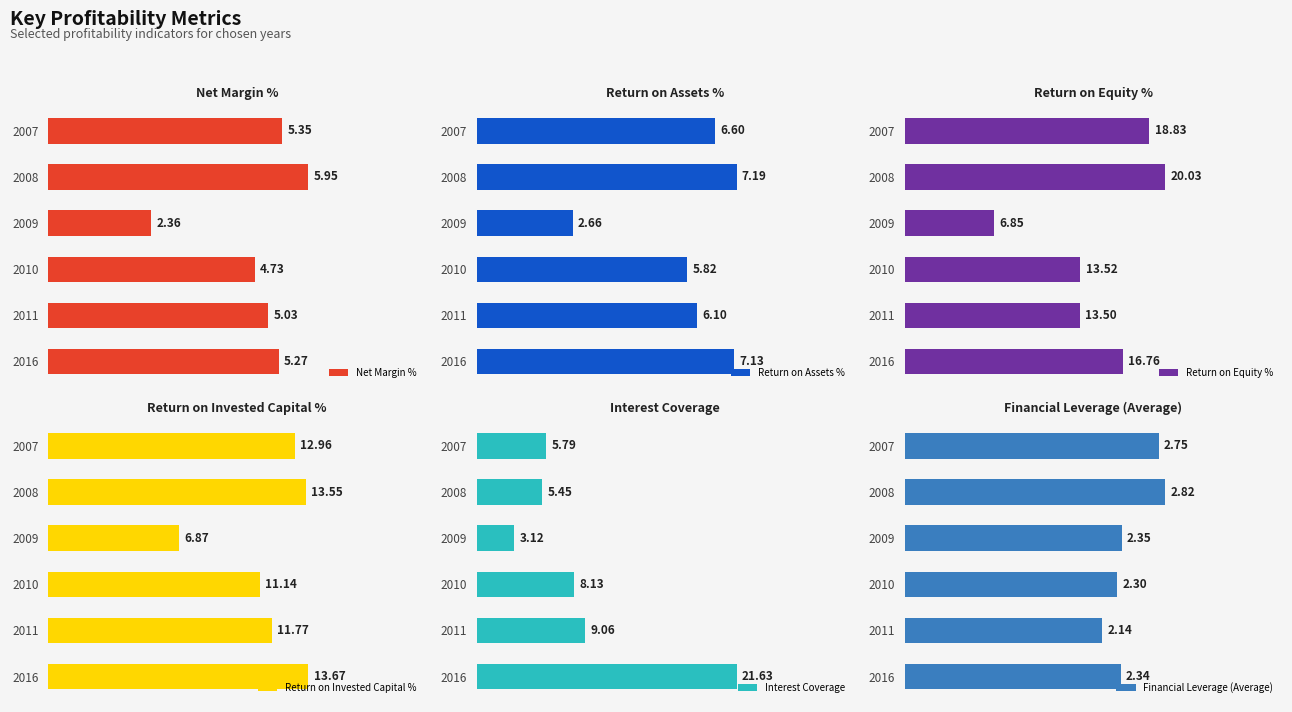

List the labels in order of Net Margin % value, largest first.

2008, 2007, 2016, 2011, 2010, 2009